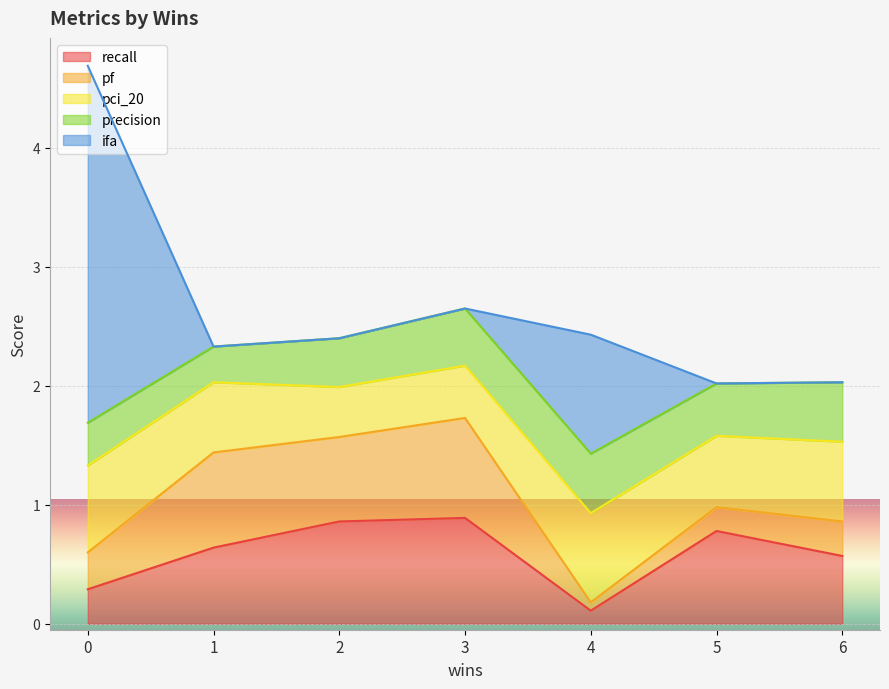

What is the total value across all series at 0?

4.7